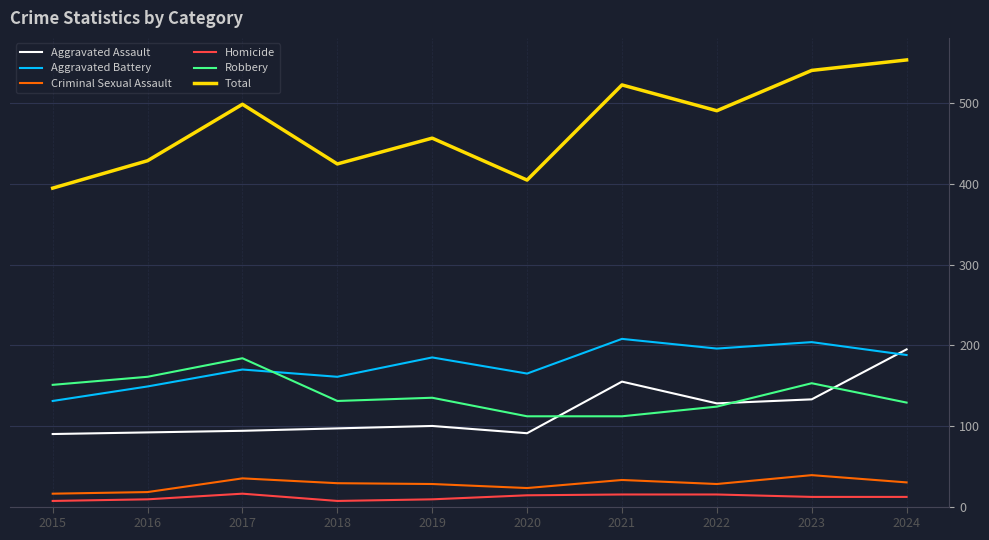

True or false: Aggravated Assault and Criminal Sexual Assault cross at least once.

False